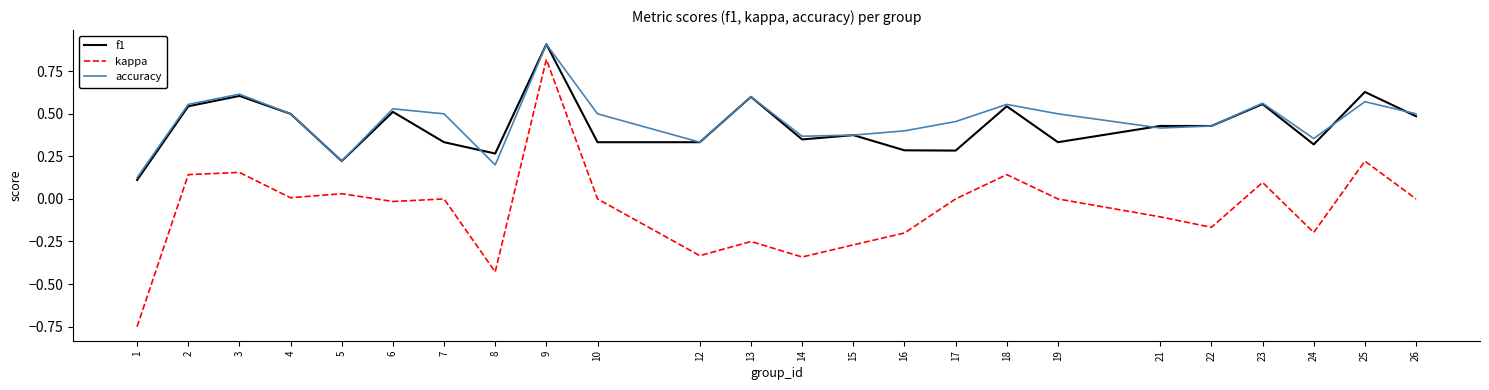

Is the value of f1 at 7 greater than the value of kappa at 3?

Yes